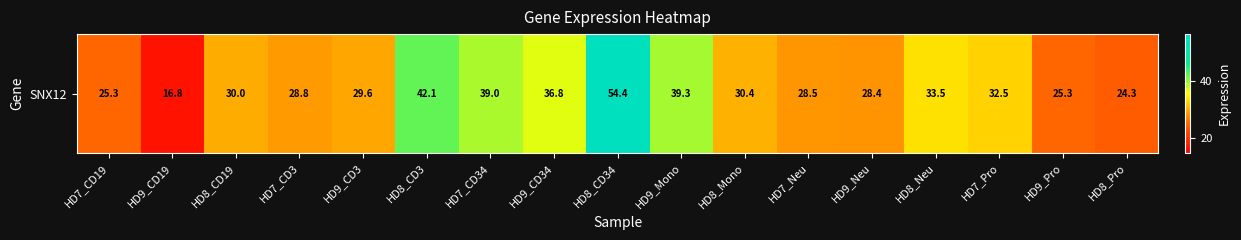

Rank the categories by value from highest to lowest.

HD8_CD34, HD8_CD3, HD9_Mono, HD7_CD34, HD9_CD34, HD8_Neu, HD7_Pro, HD8_Mono, HD8_CD19, HD9_CD3, HD7_CD3, HD7_Neu, HD9_Neu, HD9_Pro, HD7_CD19, HD8_Pro, HD9_CD19